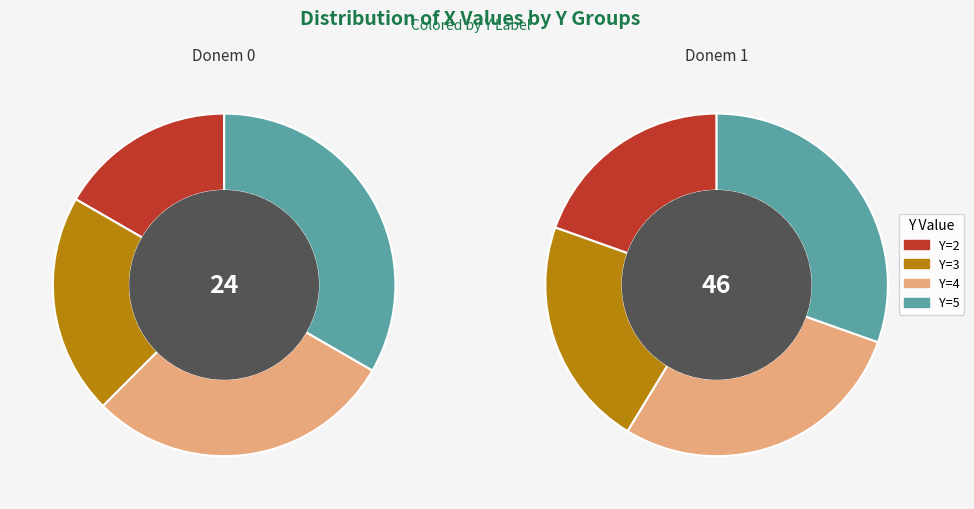

True or false: 9 accounts for 24% of the total.

False